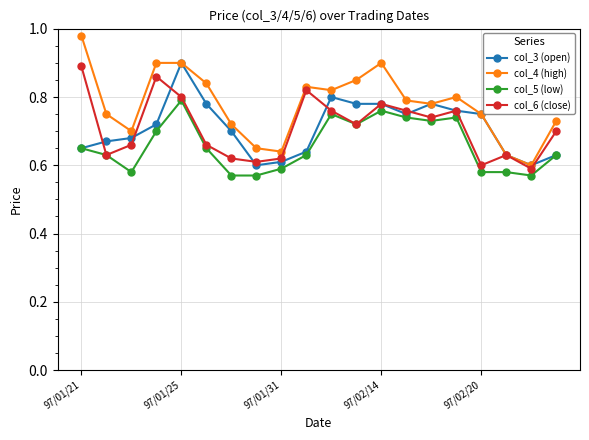

Which series has the largest total across all categories?

col_4 (high)